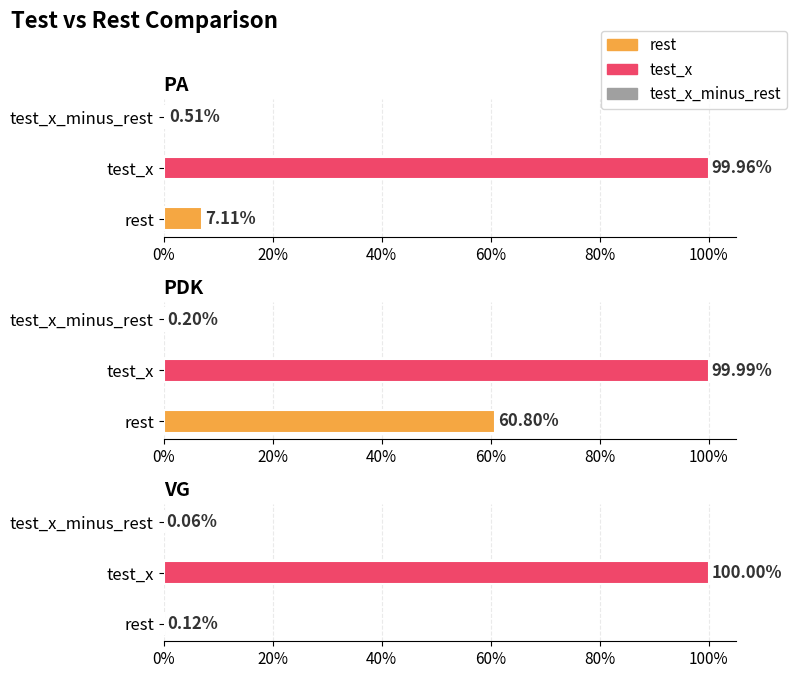

True or false: test_x has a value of 1.5 at PDK.

False